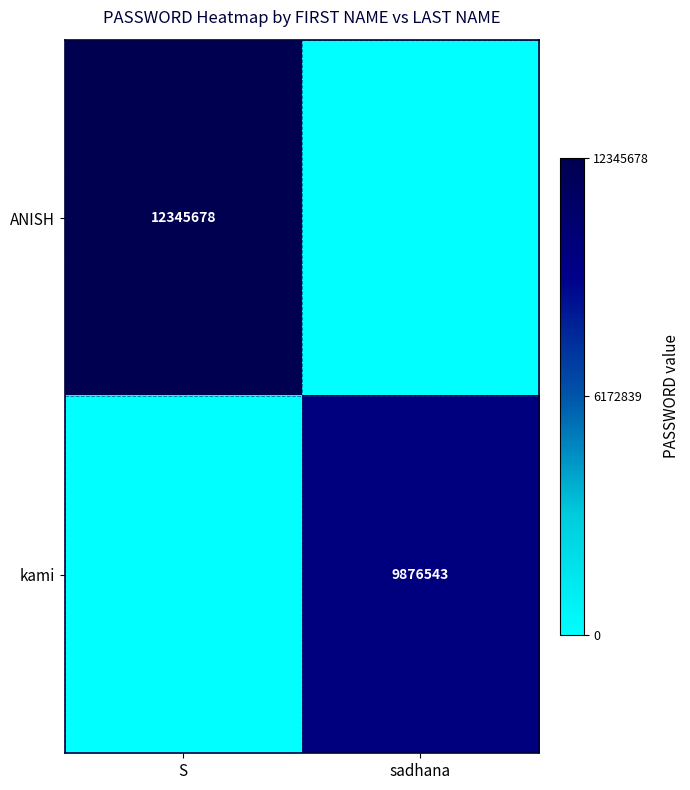

The kami series shows 2628694 at sadhana. True or false?

False